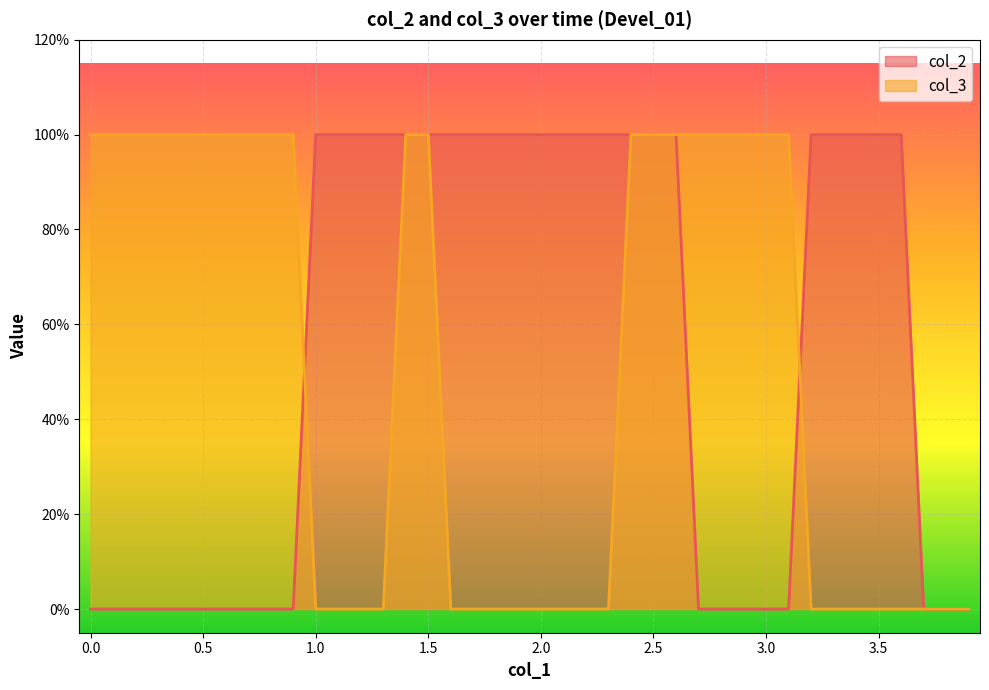

Between which two adjacent categories do col_3 and col_2 first intersect?

0.9 and 1.0